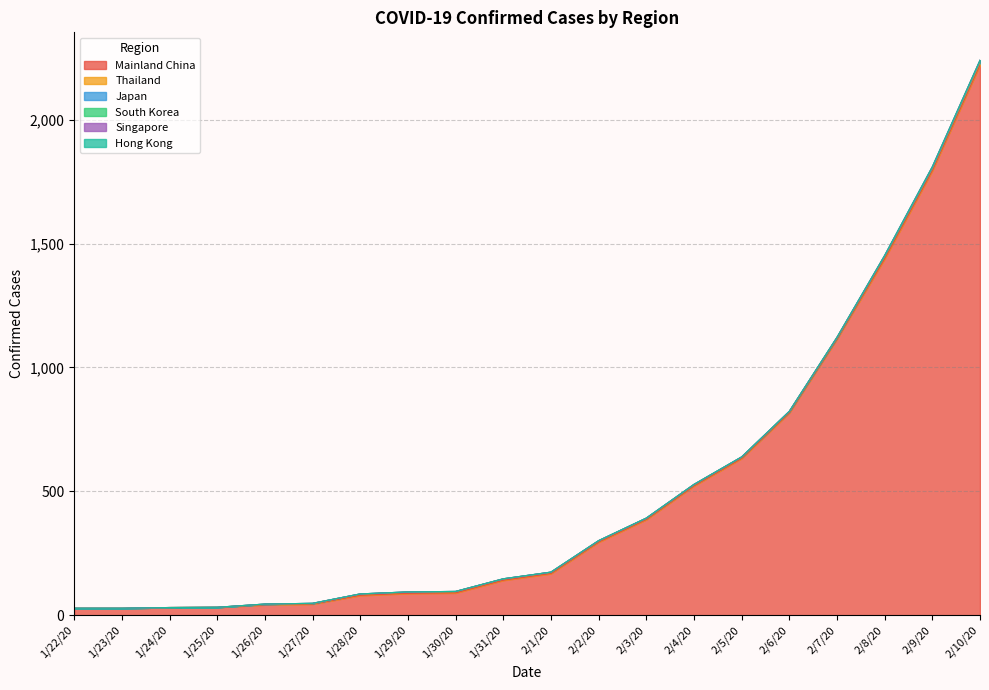

Reading right to left, what are all the values shown in this chart?

Mainland China: 2/10/20=2222	2/9/20=1795	2/8/20=1439	2/7/20=1115	2/6/20=817	2/5/20=633	2/4/20=522	2/3/20=386	2/2/20=295	2/1/20=168	1/31/20=141	1/30/20=90	1/29/20=88	1/28/20=80	1/27/20=45	1/26/20=42	1/25/20=32	1/24/20=31	1/23/20=28	1/22/20=28
Thailand: 2/10/20=10	2/9/20=10	2/8/20=10	2/7/20=5	2/6/20=5	2/5/20=5	2/4/20=5	2/3/20=5	2/2/20=5	2/1/20=5	1/31/20=5	1/30/20=5	1/29/20=5	1/28/20=5	1/27/20=2	1/26/20=2	1/25/20=0	1/24/20=0	1/23/20=0	1/22/20=0
Japan: 2/10/20=4	2/9/20=1	2/8/20=1	2/7/20=1	2/6/20=1	2/5/20=1	2/4/20=1	2/3/20=1	2/2/20=1	2/1/20=1	1/31/20=1	1/30/20=1	1/29/20=1	1/28/20=1	1/27/20=1	1/26/20=1	1/25/20=0	1/24/20=0	1/23/20=0	1/22/20=0
South Korea: 2/10/20=3	2/9/20=3	2/8/20=1	2/7/20=1	2/6/20=0	2/5/20=0	2/4/20=0	2/3/20=0	2/2/20=0	2/1/20=0	1/31/20=0	1/30/20=0	1/29/20=0	1/28/20=0	1/27/20=0	1/26/20=0	1/25/20=0	1/24/20=0	1/23/20=0	1/22/20=0
Singapore: 2/10/20=2	2/9/20=2	2/8/20=2	2/7/20=0	2/6/20=0	2/5/20=0	2/4/20=0	2/3/20=0	2/2/20=0	2/1/20=0	1/31/20=0	1/30/20=0	1/29/20=0	1/28/20=0	1/27/20=0	1/26/20=0	1/25/20=0	1/24/20=0	1/23/20=0	1/22/20=0
Hong Kong: 2/10/20=0	2/9/20=0	2/8/20=0	2/7/20=0	2/6/20=0	2/5/20=0	2/4/20=0	2/3/20=0	2/2/20=0	2/1/20=0	1/31/20=0	1/30/20=0	1/29/20=0	1/28/20=0	1/27/20=0	1/26/20=0	1/25/20=0	1/24/20=0	1/23/20=0	1/22/20=0